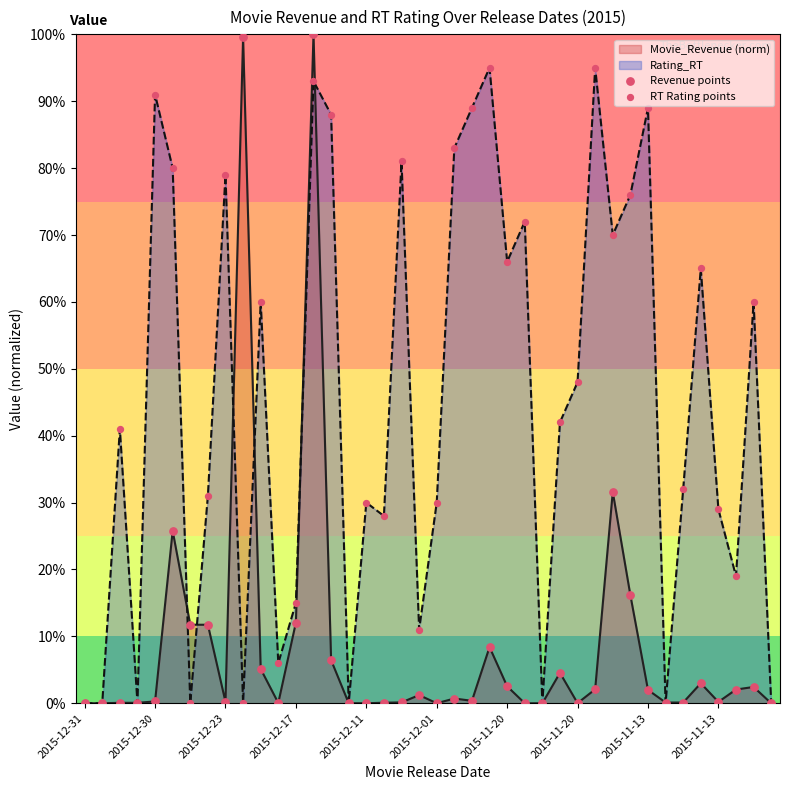

Which series has the widest spread of Y values?

Revenue points